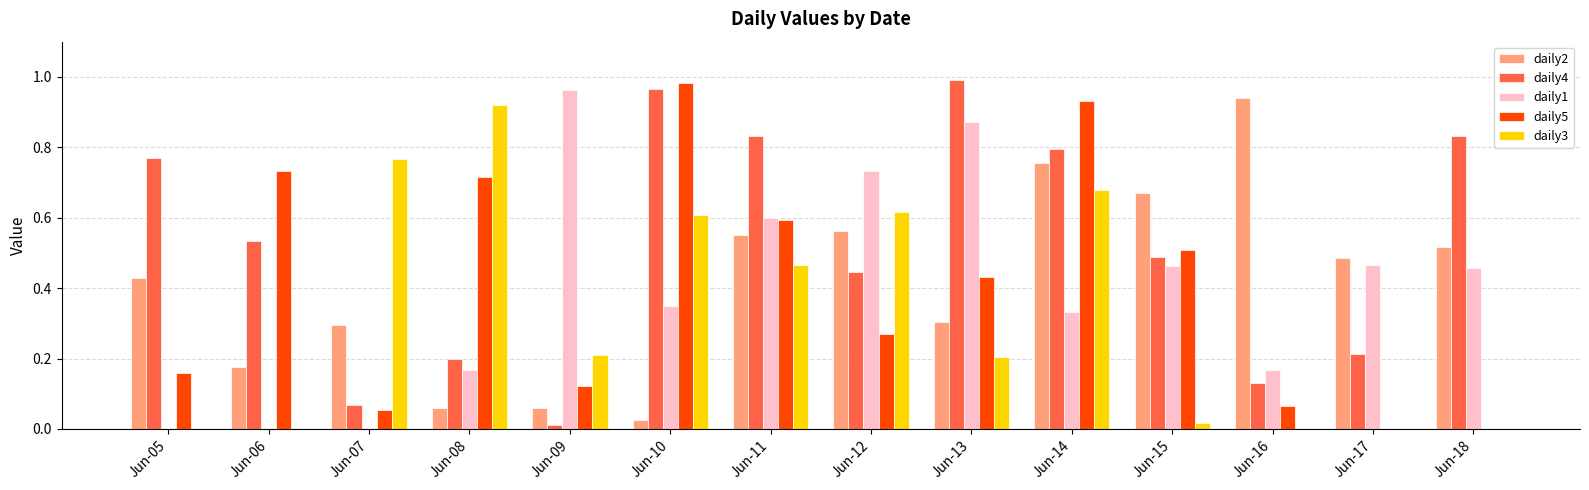

At which category is the sum across all series the highest?

Jun-14